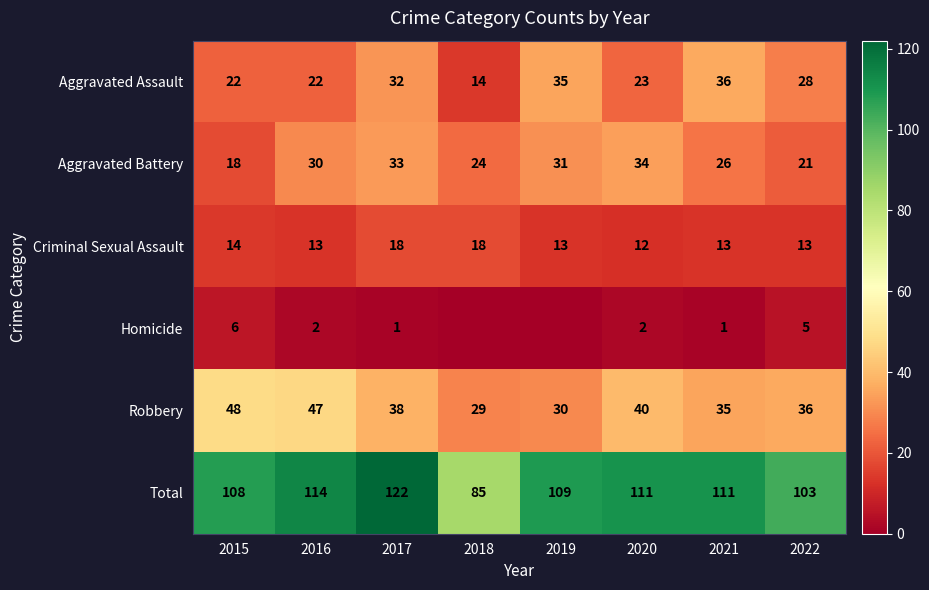

Where does the Total series first go above 111?

2016